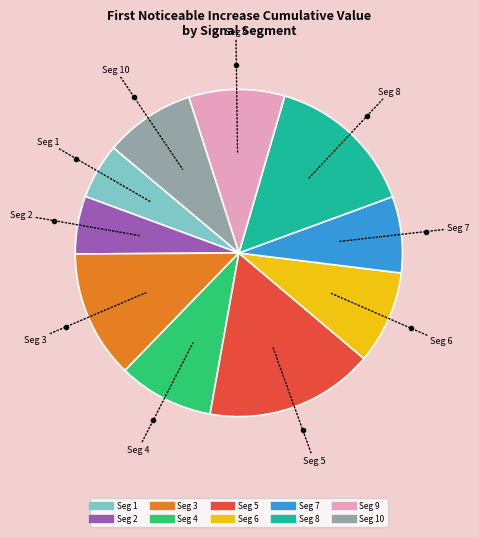

Does any single category account for the majority?

No